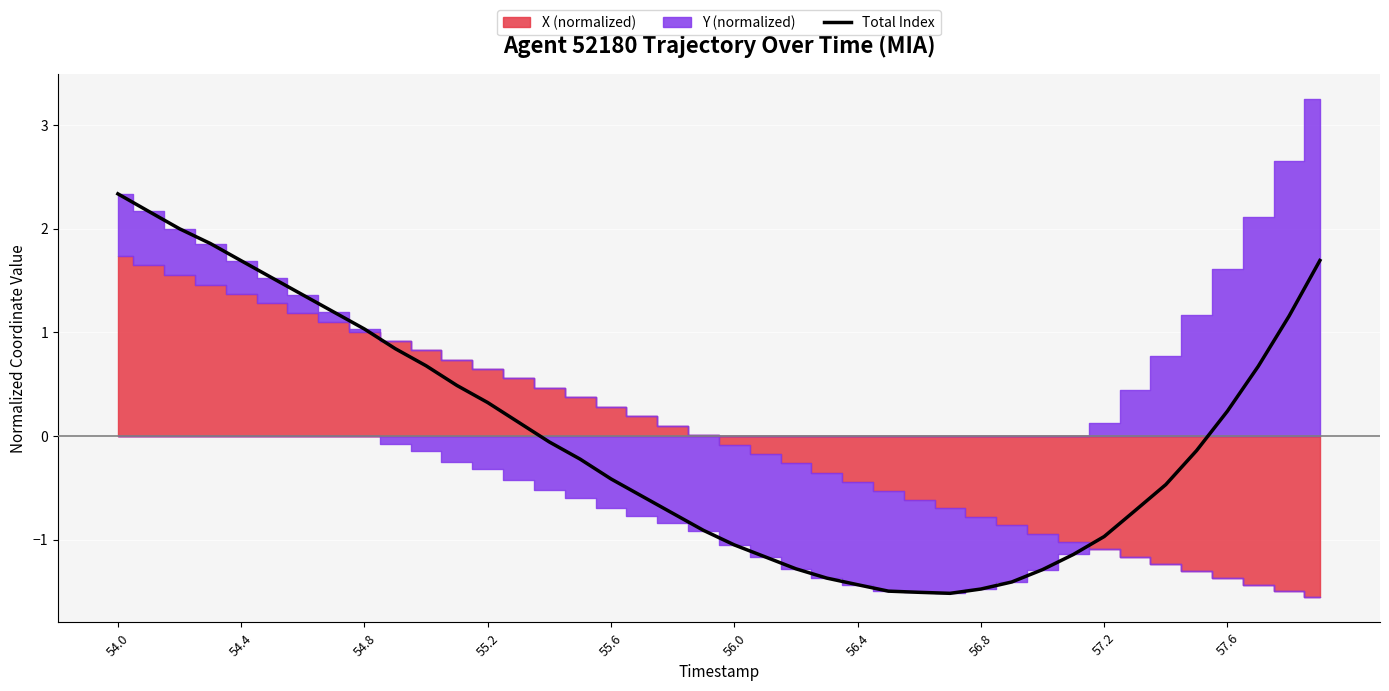

The value of Total Index at 54.0 is 2.3. True or false?

True